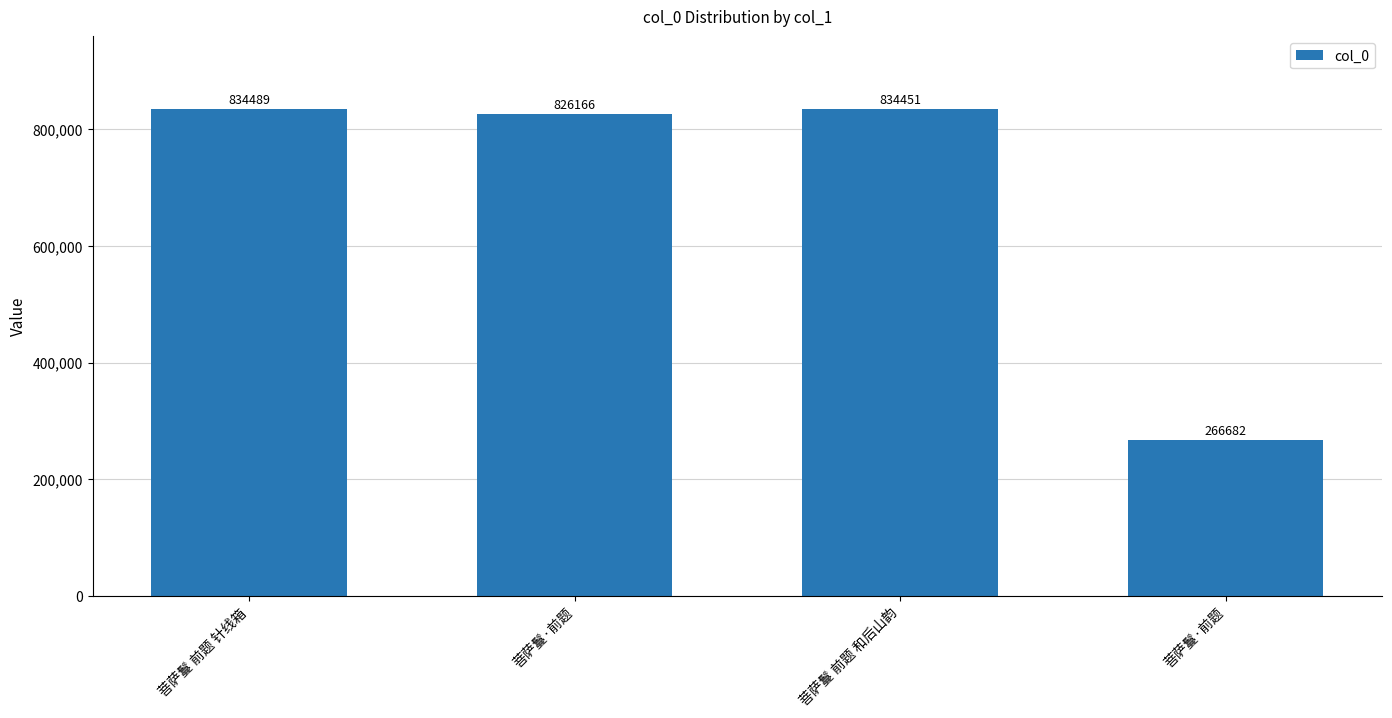

How many bars are there in total?

4